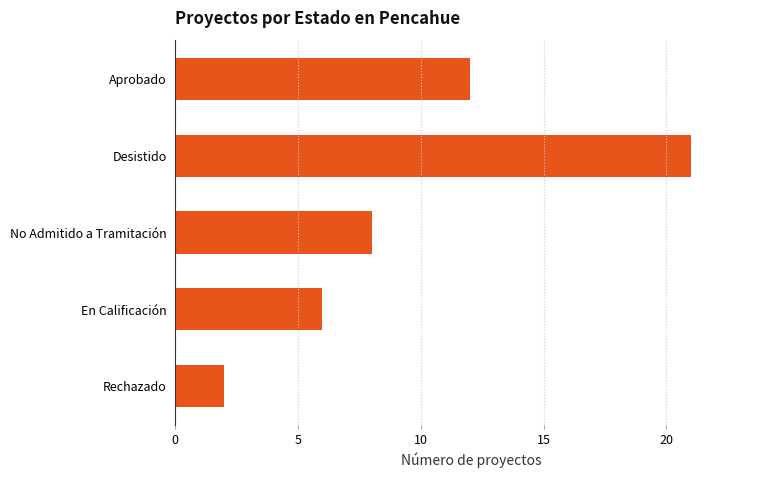

The value at Rechazado is 2. True or false?

True